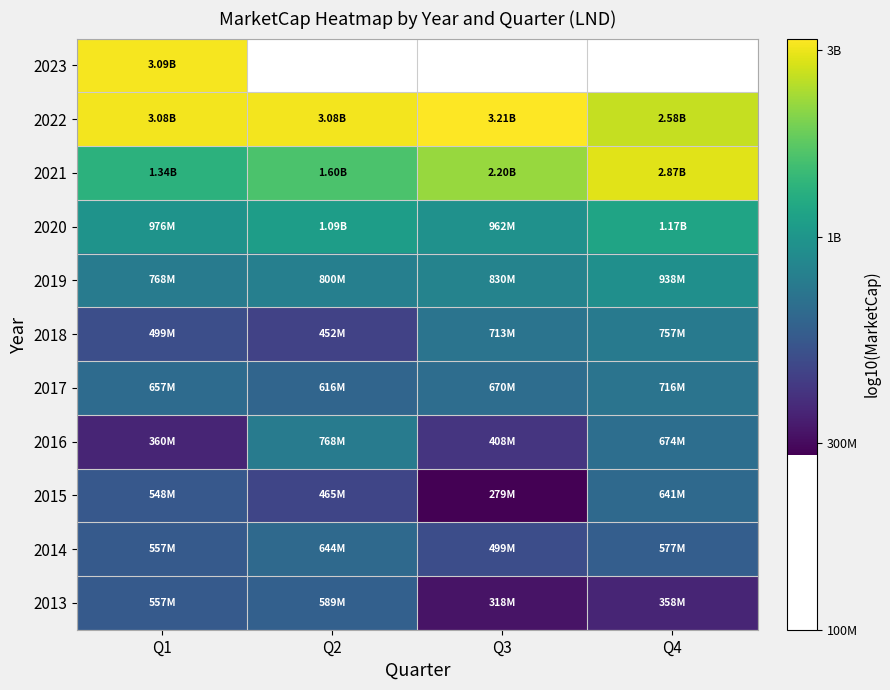

The value of 2015 at Q2 is 2.6. True or false?

False